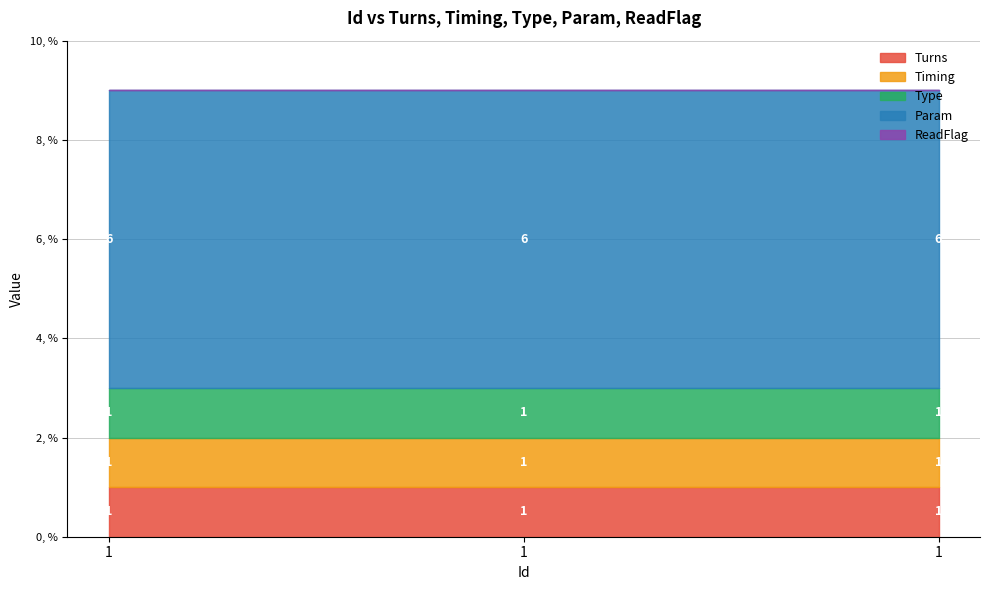

Is it true that Timing equals 1 at 1?

False